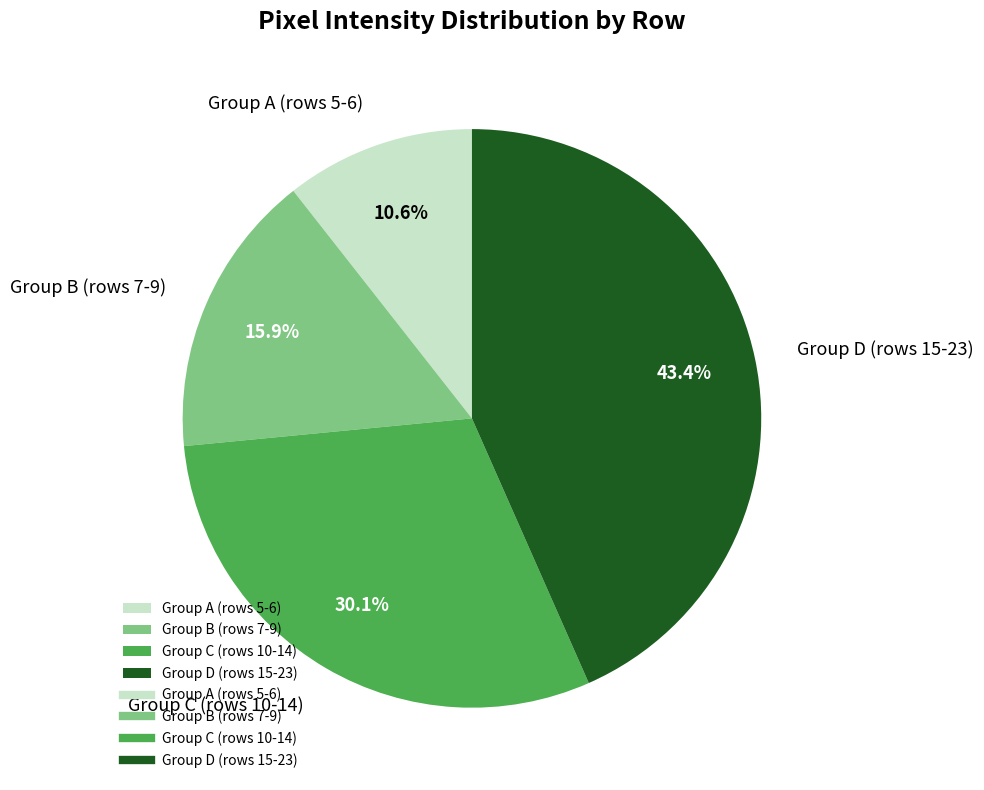

Which category has the smallest portion of the pie?

Group A (rows 5-6)